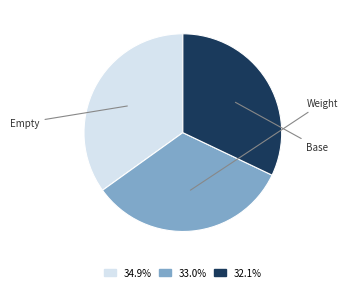

Do 33.0% and 34.9% together represent more than half of the pie?

Yes